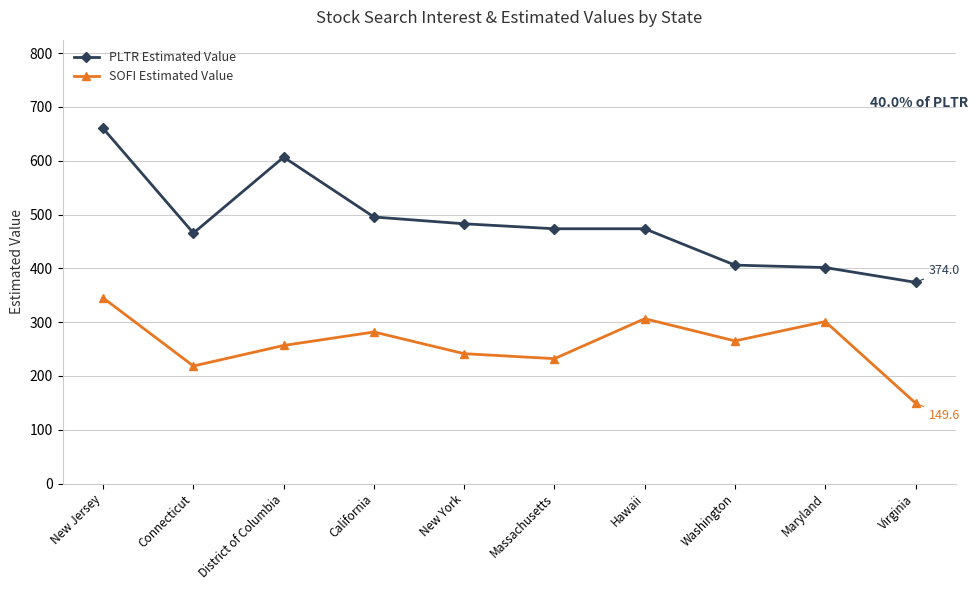

In SOFI Estimated Value, how many points are higher than both neighbors (excluding endpoints)?

3